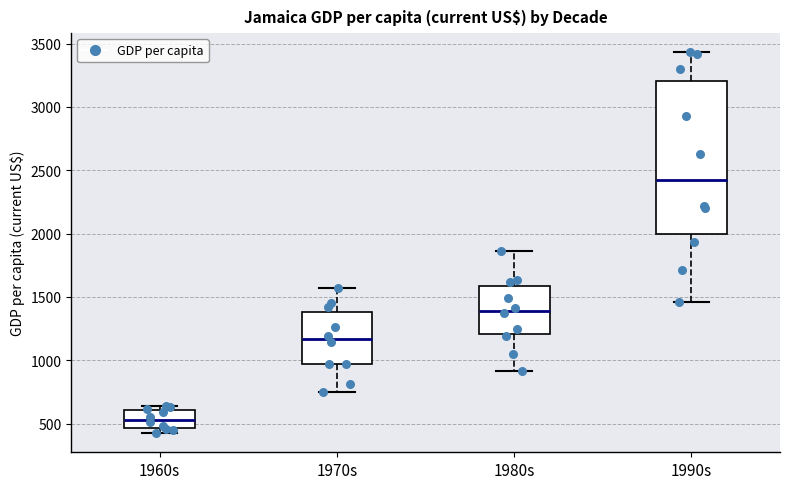

Reading left to right, transcribe this box plot: for each box, give where its median line is, the range the box spans, and where its two whiskers end, as read against the y-axis. The values are not printed on the chart, so give them approximately, as read against the axis.

1960s: median 550, box 450 to 600, whiskers 400 to 650
1970s: median 1150, box 950 to 1400, whiskers 750 to 1550
1980s: median 1400, box 1200 to 1600, whiskers 900 to 1850
1990s: median 2450, box 2000 to 3200, whiskers 1450 to 3450